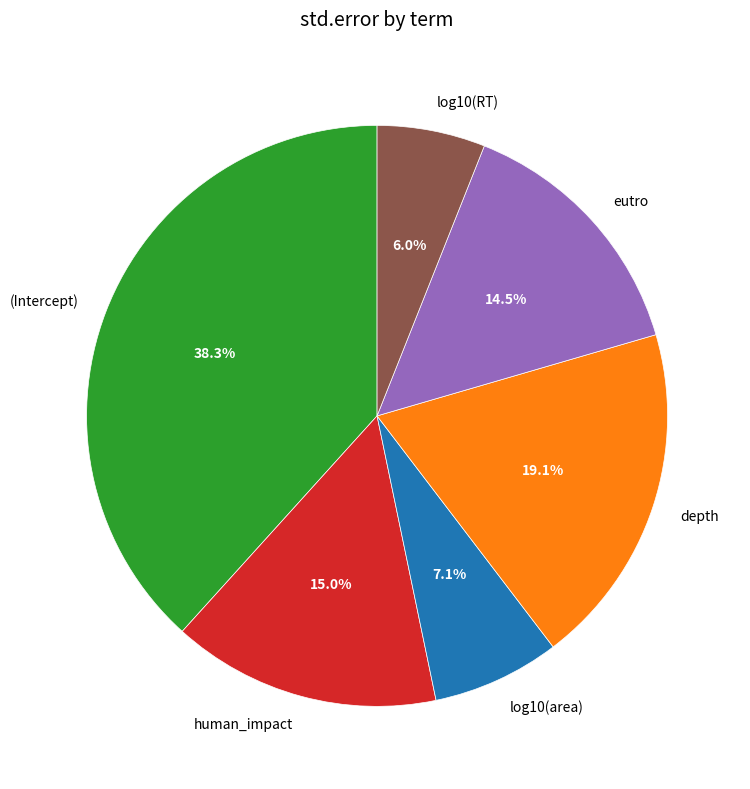

How many slices are in this pie chart?

6